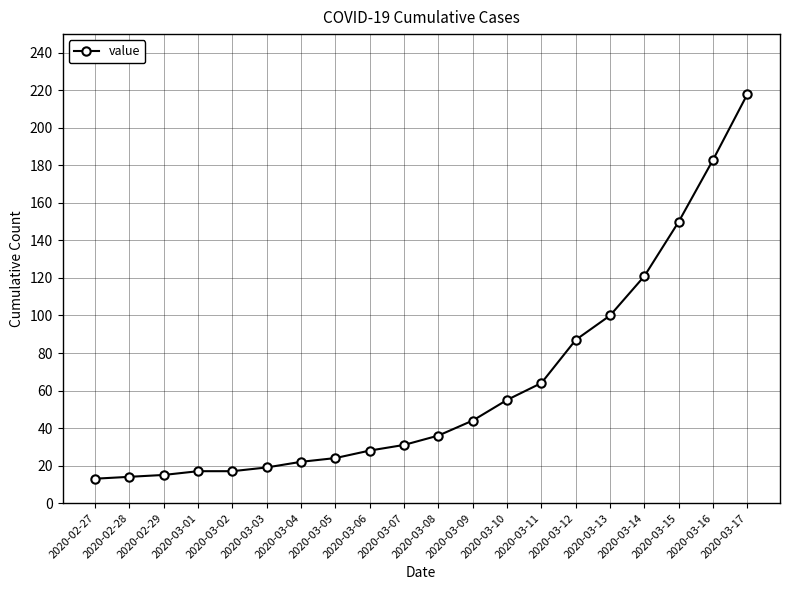

Reading left to right, what are all the values shown in this chart?

13	14	15	17	17	19	22	24	28	31	36	44	55	64	87	100	121	150	183	218